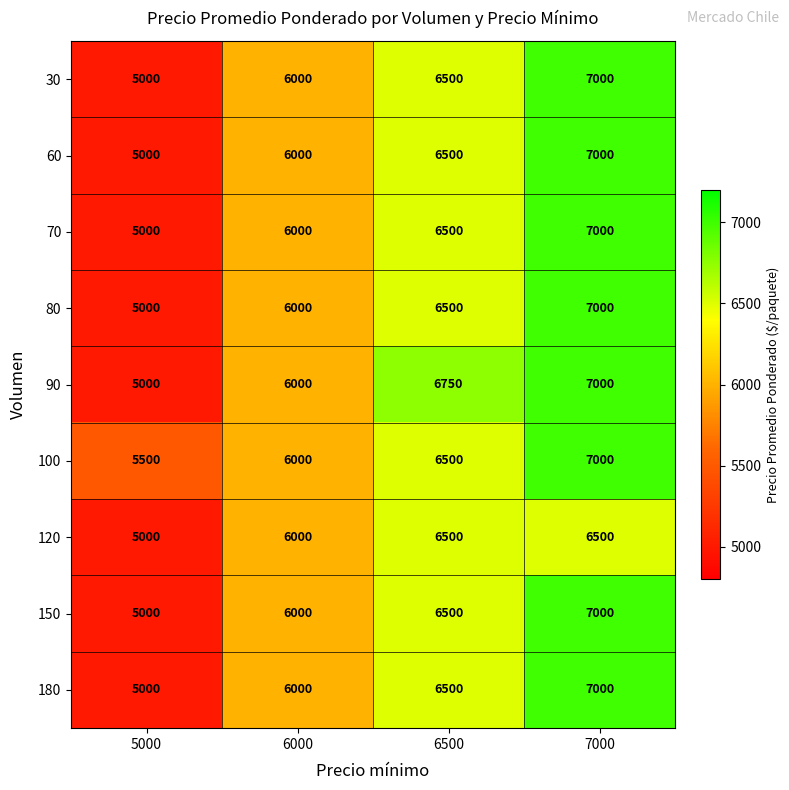

The value of 90 at 6000 is 6000. True or false?

True